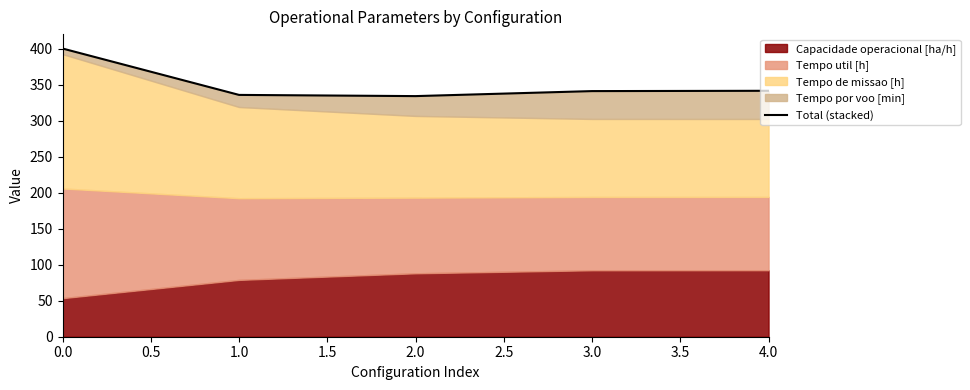

True or false: the data has more than 1 interior local peaks.

False